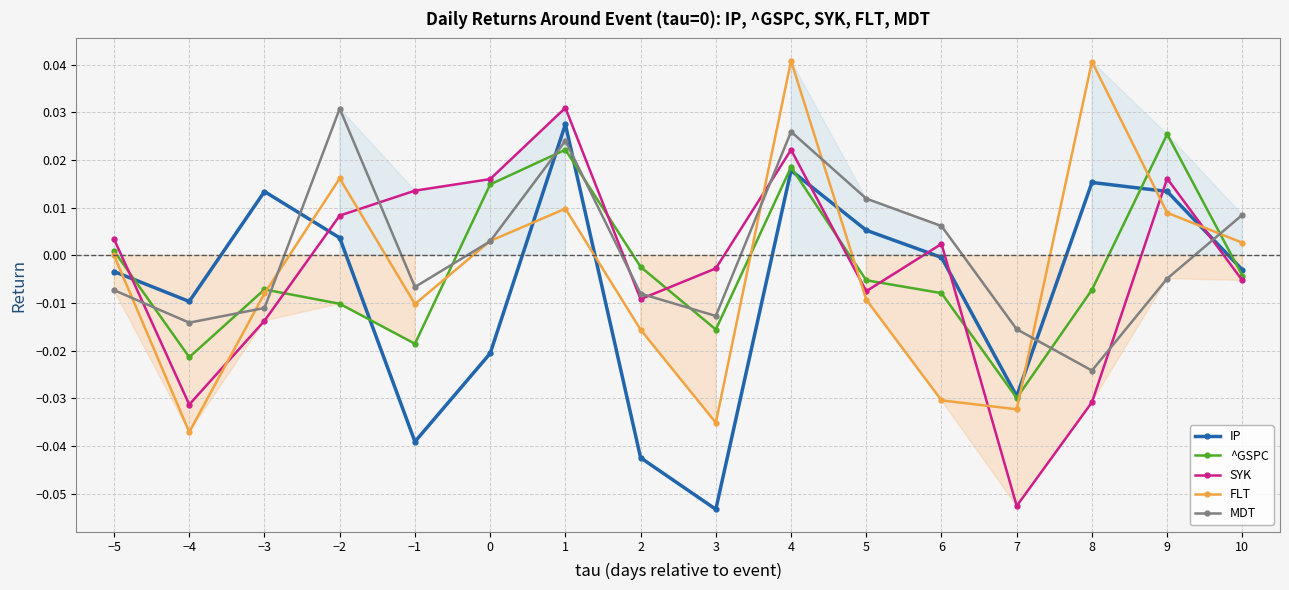

How many lines are shown in the chart?

5